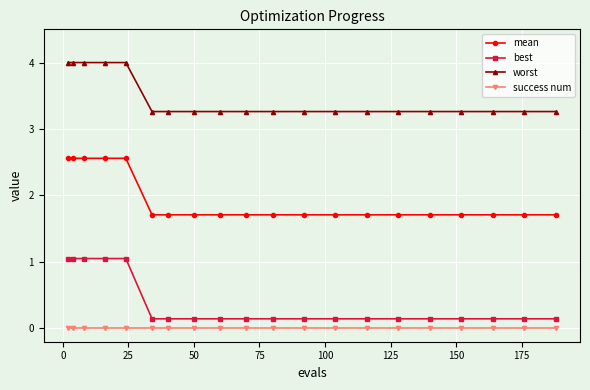

What is the value of the best point at the 10th from the left?

0.1